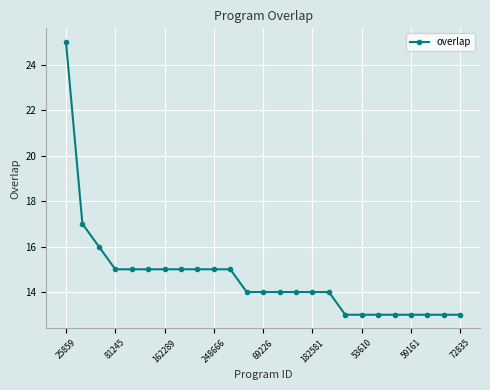

What is the value of the 7th point from the left?

15